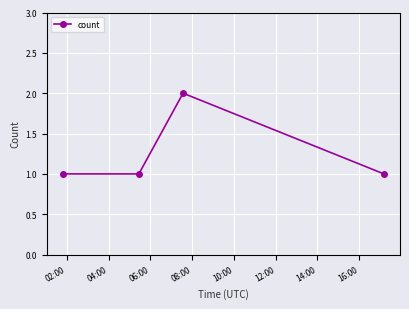

What is the sum of all values?

5